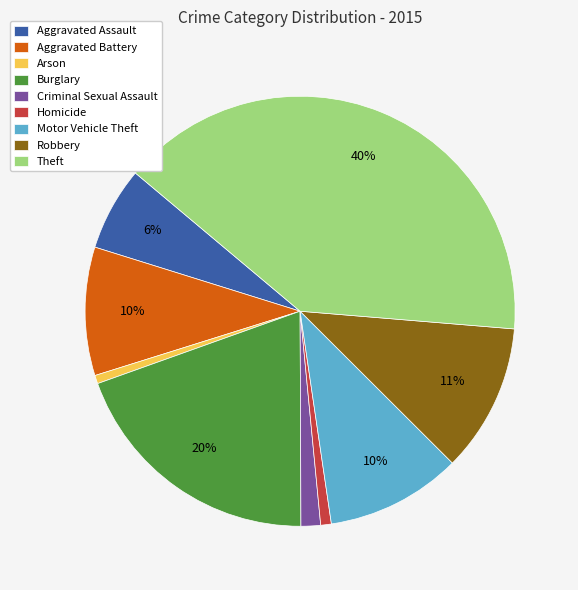

What is the largest slice in the pie chart?

Theft